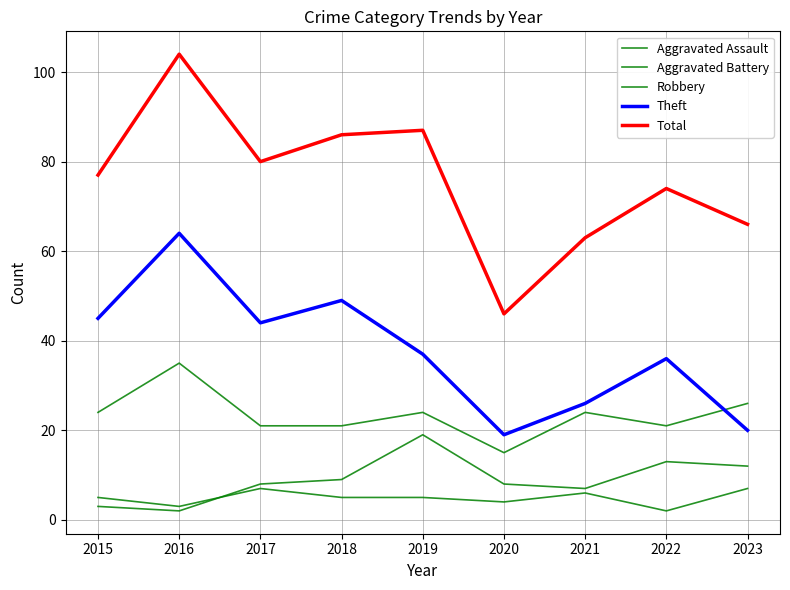

At 2022, list the series in order from largest to smallest.

Total, Theft, Robbery, Aggravated Battery, Aggravated Assault